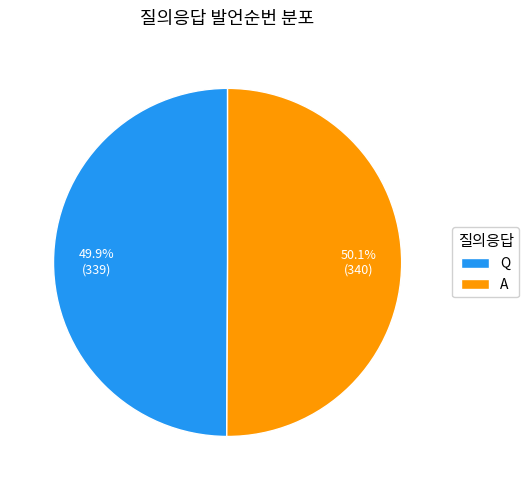

What percentage do A and Q together represent?

100.0%